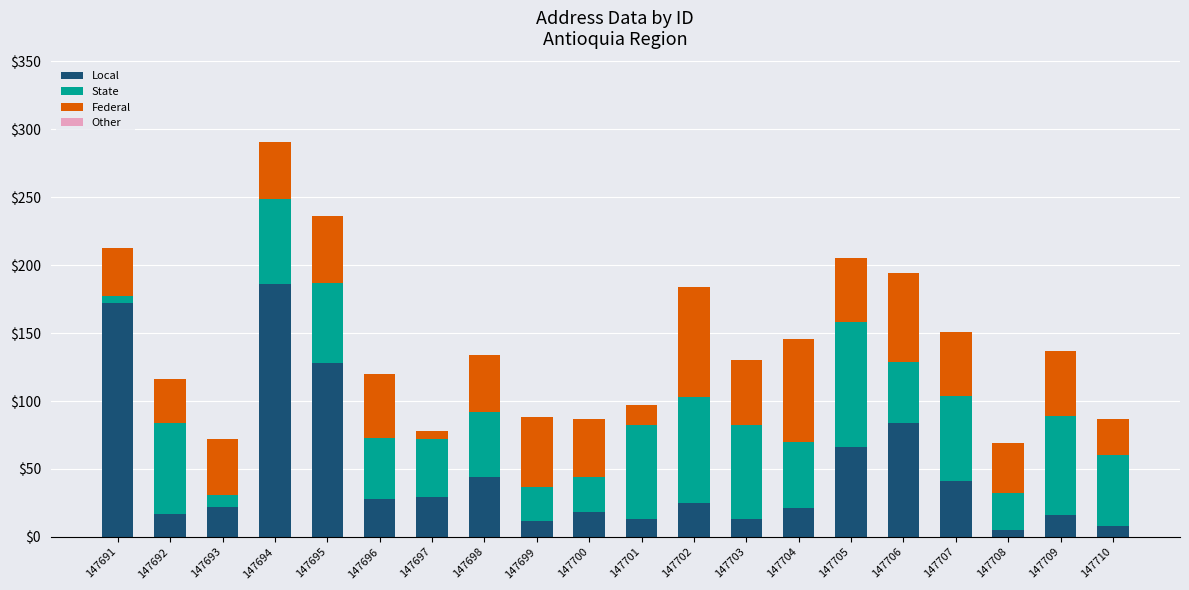

Are the bars horizontal?

No